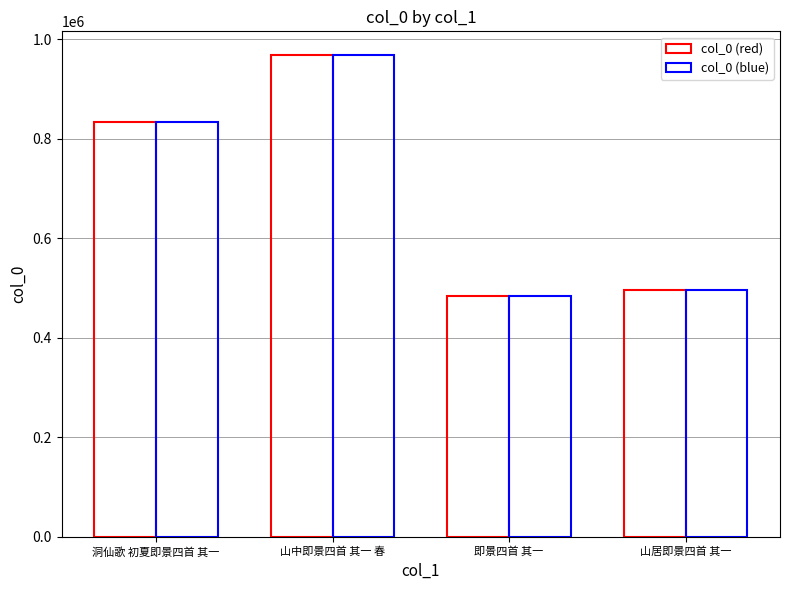

What is the highest value of the col_0 (blue) series?

967632